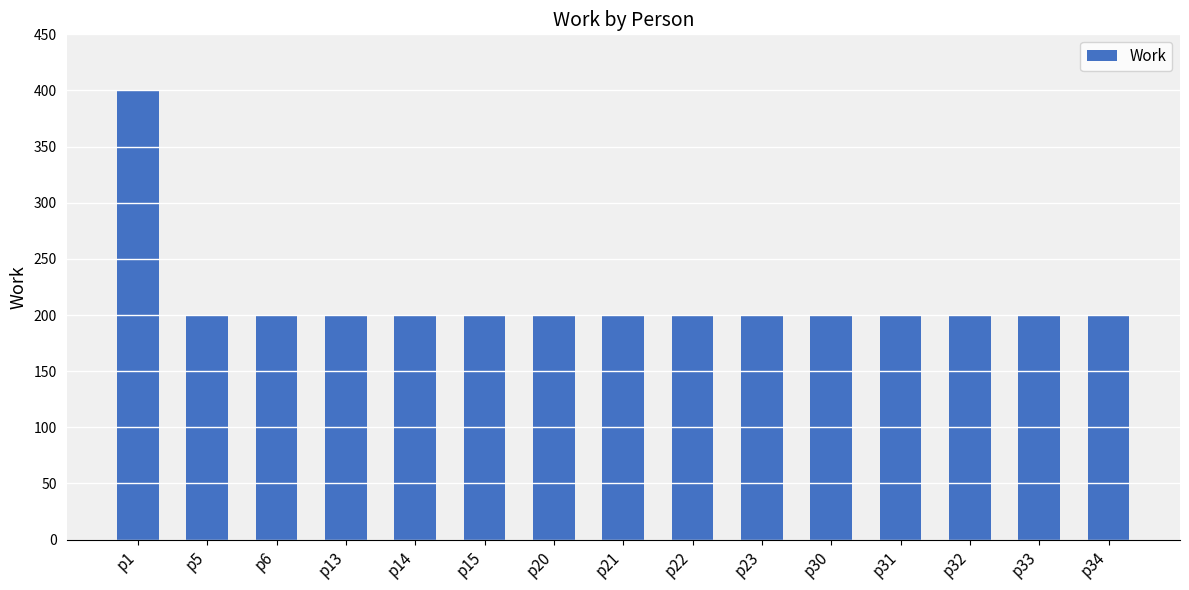

Approximately how many times larger is the value at p15 compared to p21?

1.0